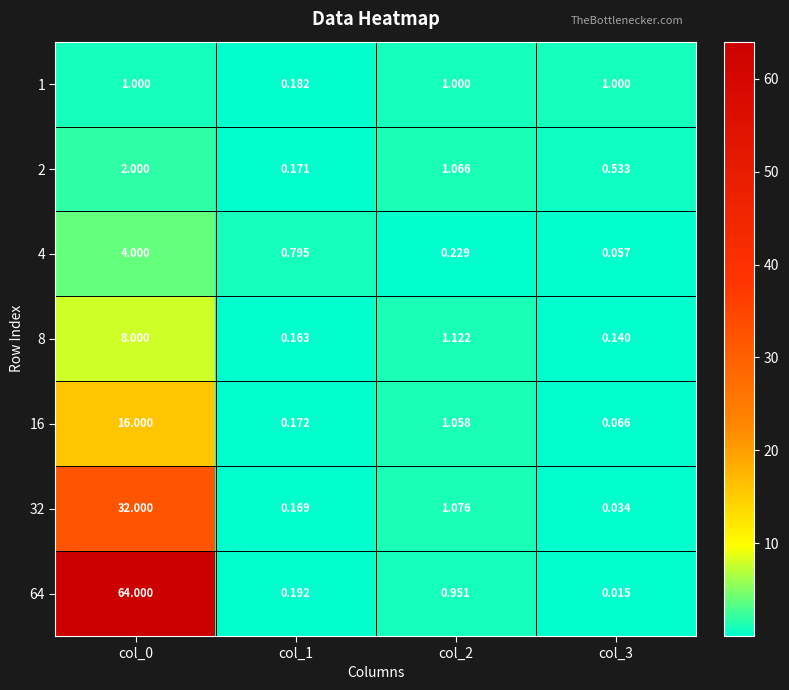

Is the value of 1 at col_2 greater than the value of 32 at col_2?

No